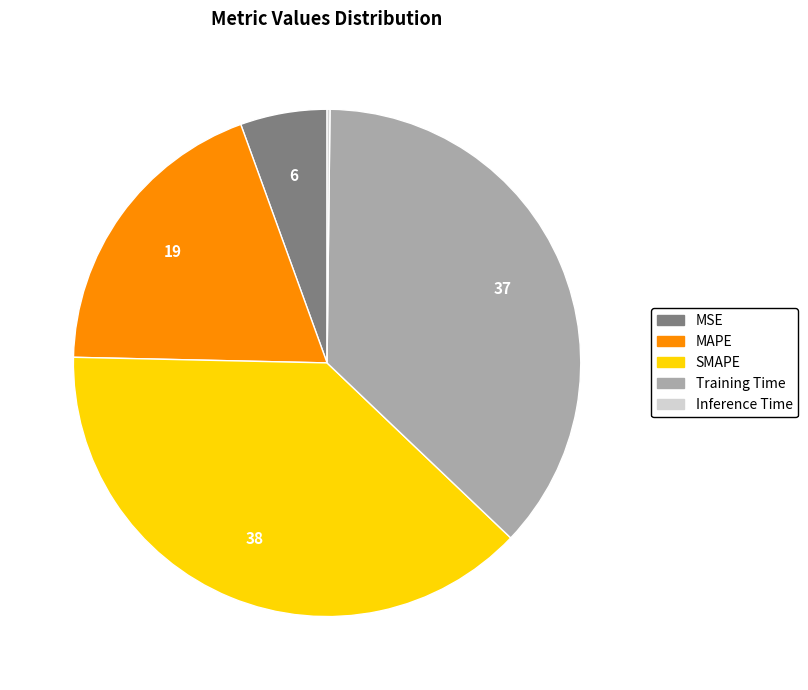

What is the largest slice in the pie chart?

SMAPE